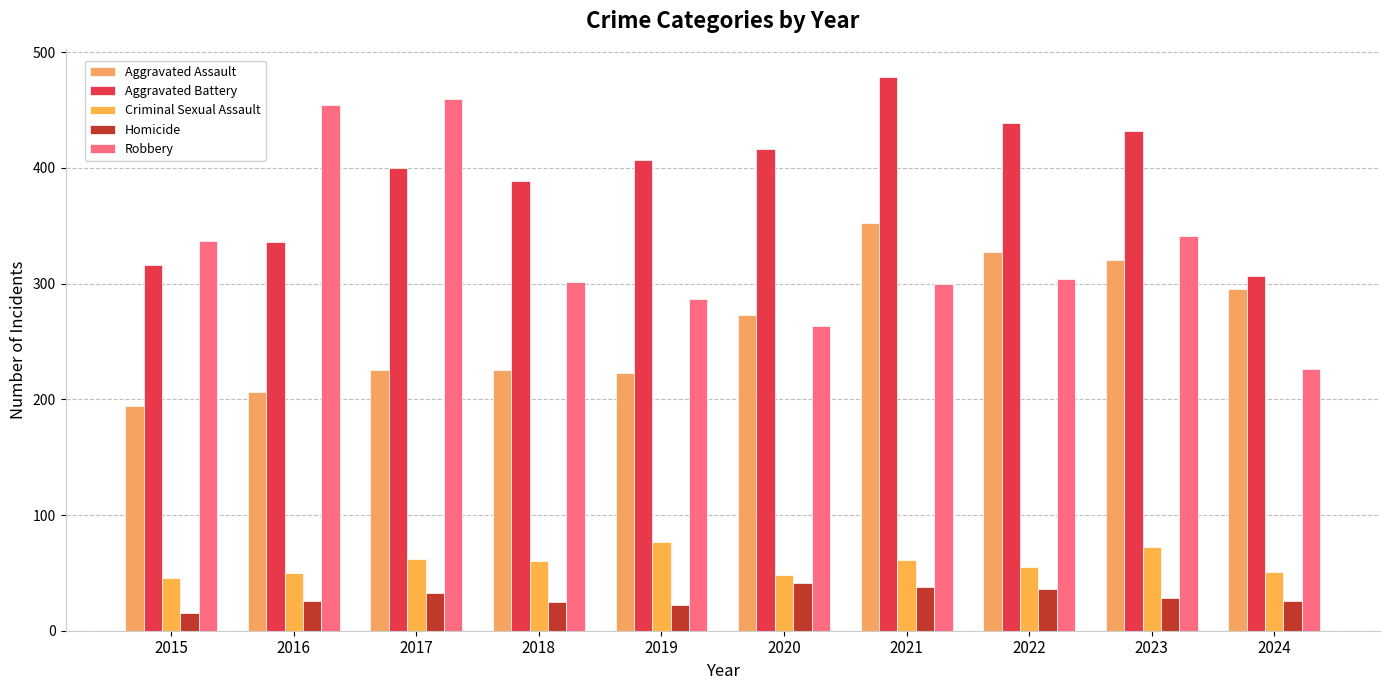

Reading left to right, what are all the values shown in this chart?

Aggravated Assault: 2015=194	2016=206	2017=225	2018=225	2019=223	2020=273	2021=352	2022=327	2023=320	2024=295
Aggravated Battery: 2015=316	2016=336	2017=400	2018=389	2019=407	2020=416	2021=479	2022=439	2023=432	2024=307
Criminal Sexual Assault: 2015=46	2016=50	2017=62	2018=60	2019=77	2020=48	2021=61	2022=55	2023=72	2024=51
Homicide: 2015=15	2016=26	2017=33	2018=25	2019=22	2020=41	2021=38	2022=36	2023=28	2024=26
Robbery: 2015=337	2016=454	2017=460	2018=301	2019=287	2020=263	2021=300	2022=304	2023=341	2024=226